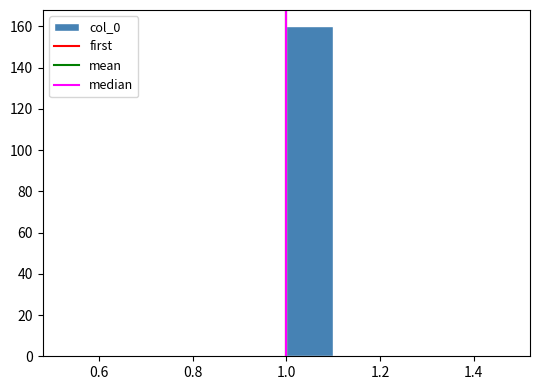

Reading left to right, list every bar in this chart as the range it spans on the x-axis followed by its height. The values are not printed on the chart, so give them approximately, as read against the axis.

0.5 to 0.6: 0
0.6 to 0.7: 0
0.7 to 0.8: 0
0.8 to 0.9: 0
0.9 to 1.0: 0
1.0 to 1.1: 160
1.1 to 1.2: 0
1.2 to 1.3: 0
1.3 to 1.4: 0
1.4 to 1.5: 0